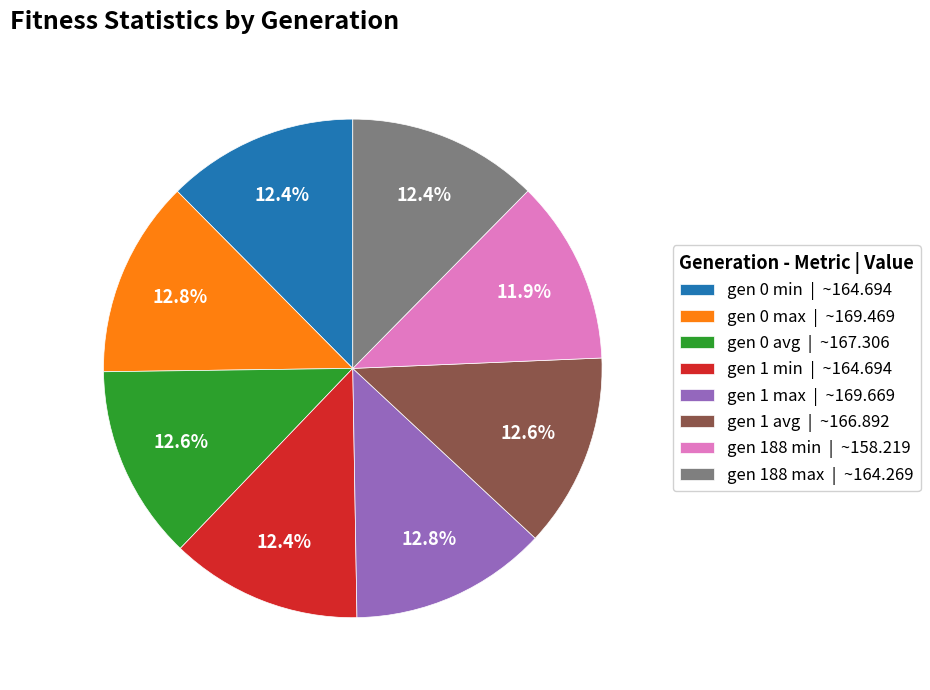

Is it true that gen 188 min is 12% of the pie?

True